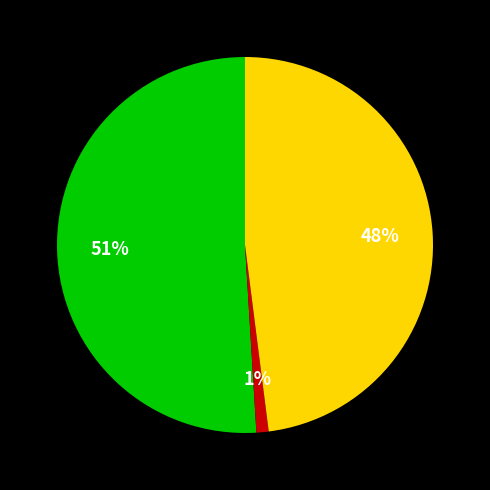

To the nearest percent, what is the average slice percentage?

33%